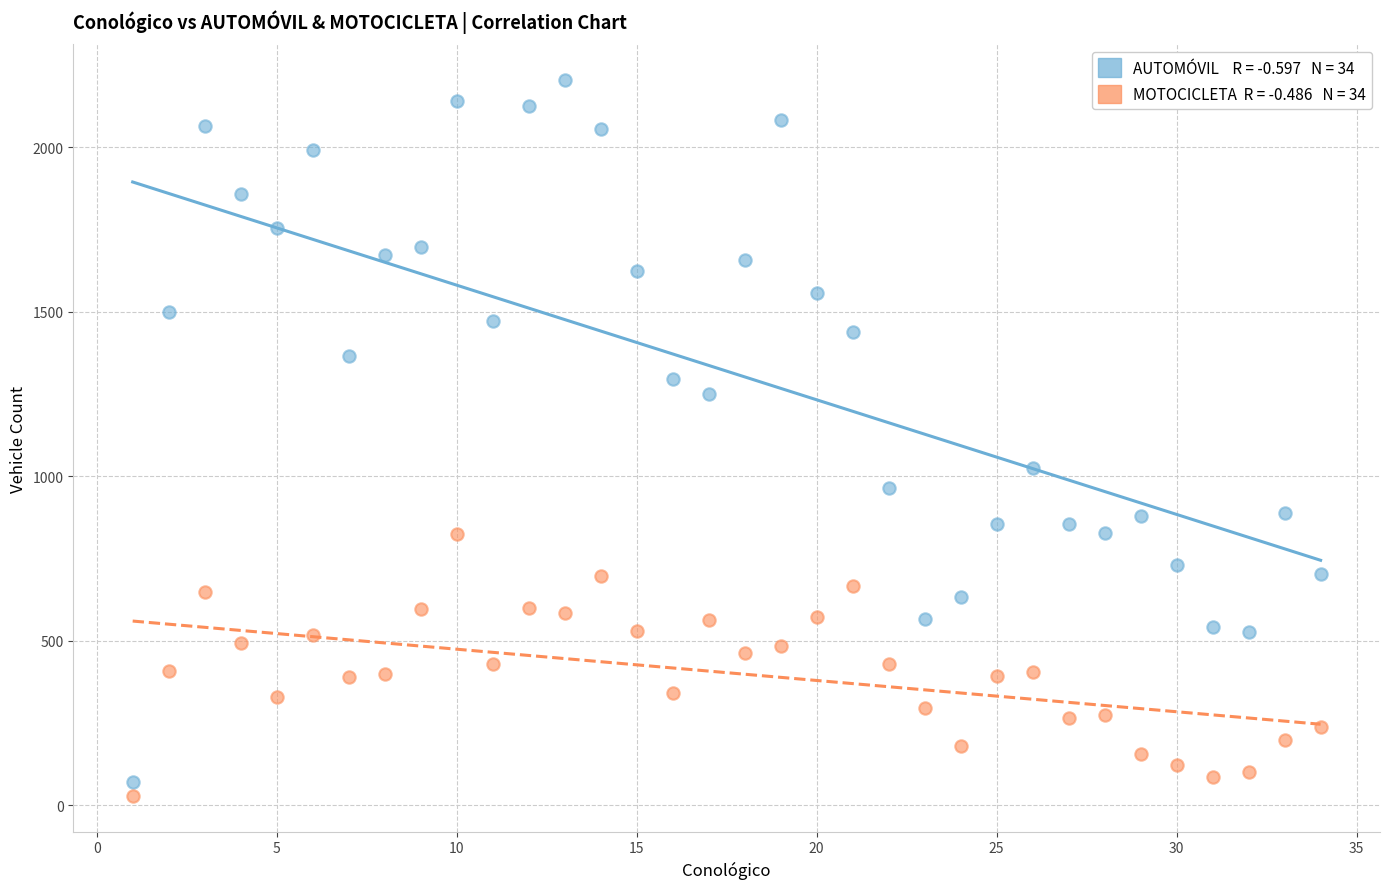

Across all data points, what is the range of Y values (max minus min)?

2175